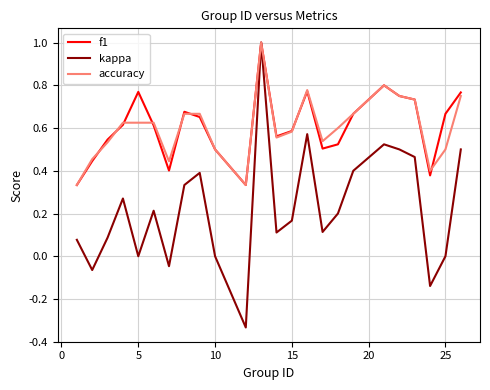

What is the greatest value displayed?

1.0